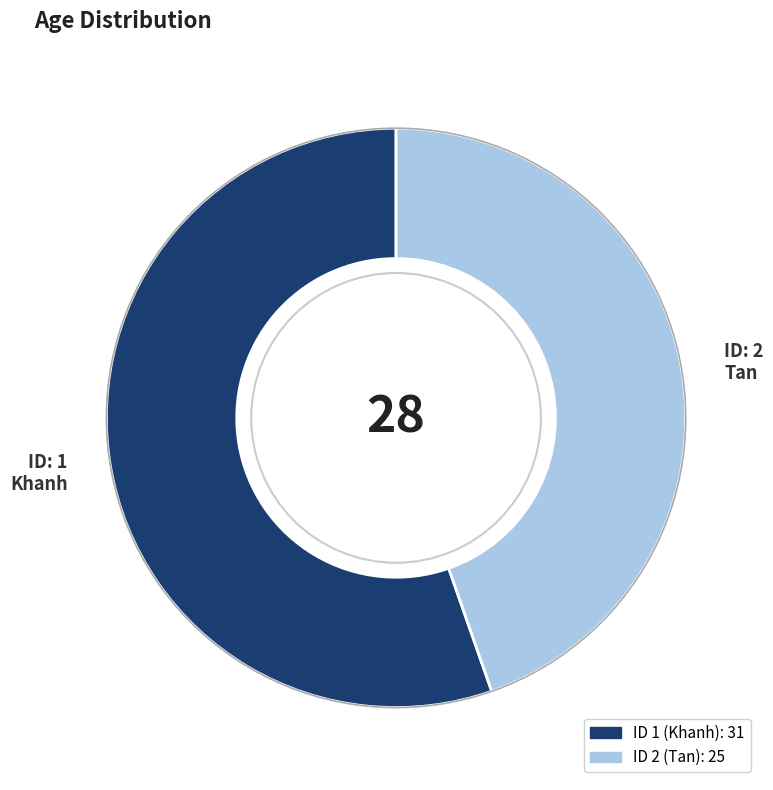

Is there a majority slice in this chart?

Yes